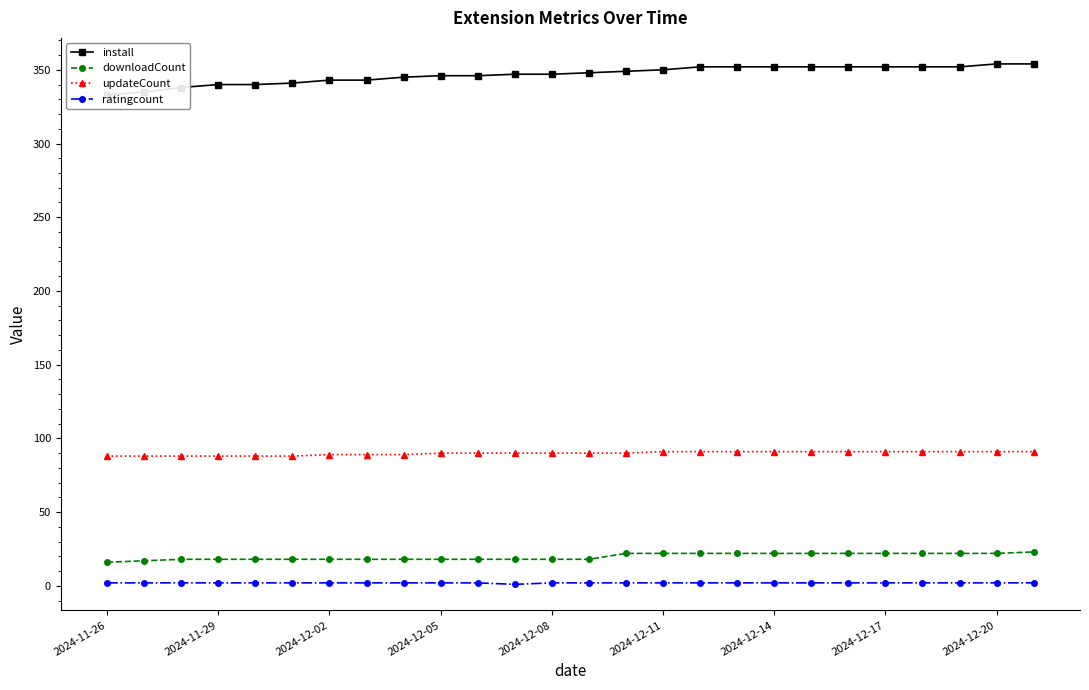

What is the difference between the maximum and minimum values in the updateCount series?

3